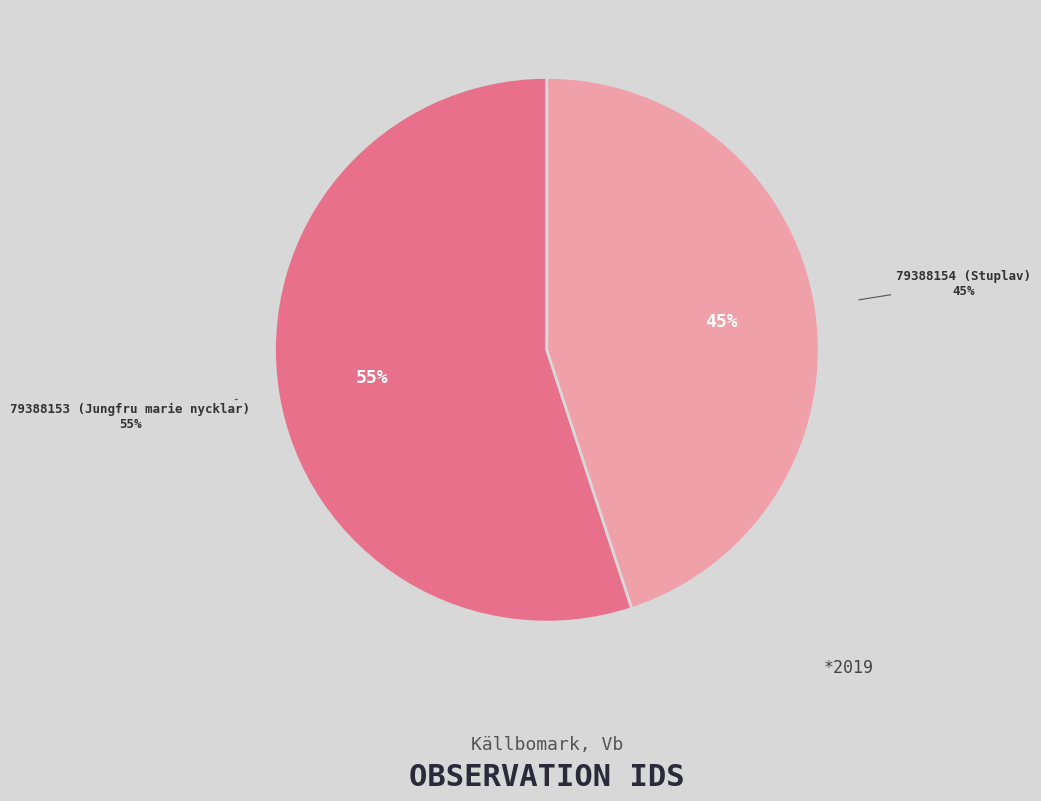

How many segments does this pie chart have?

2